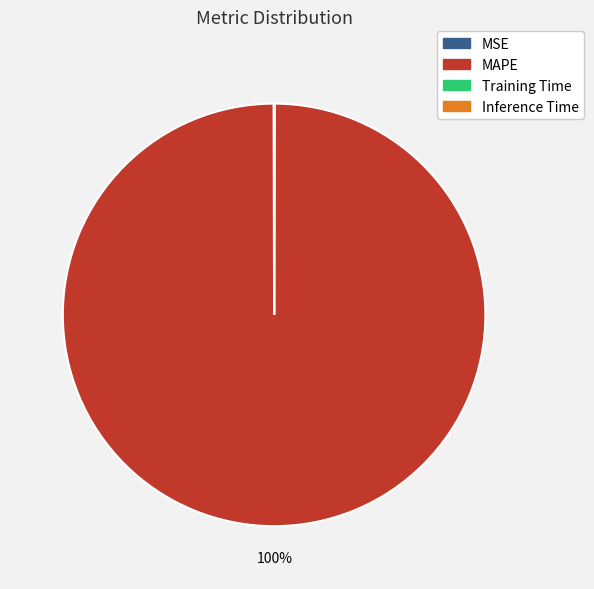

Which category has the biggest portion of the pie?

MAPE